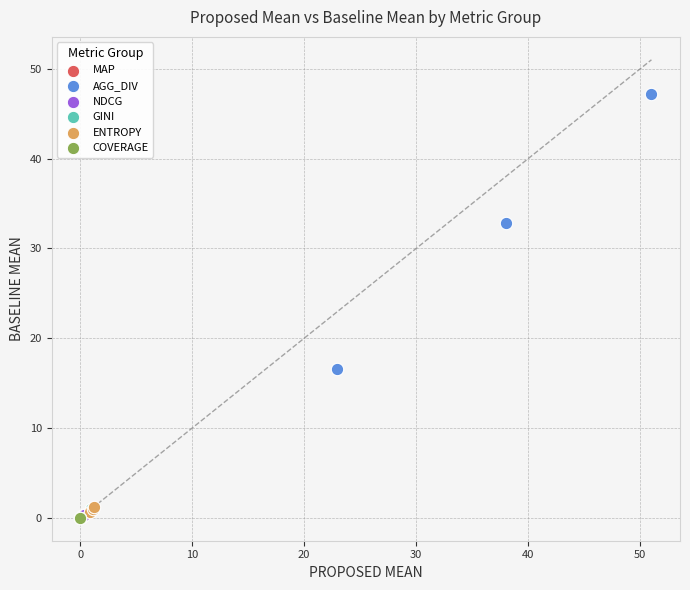

Which series contains the highest Y value?

AGG_DIV